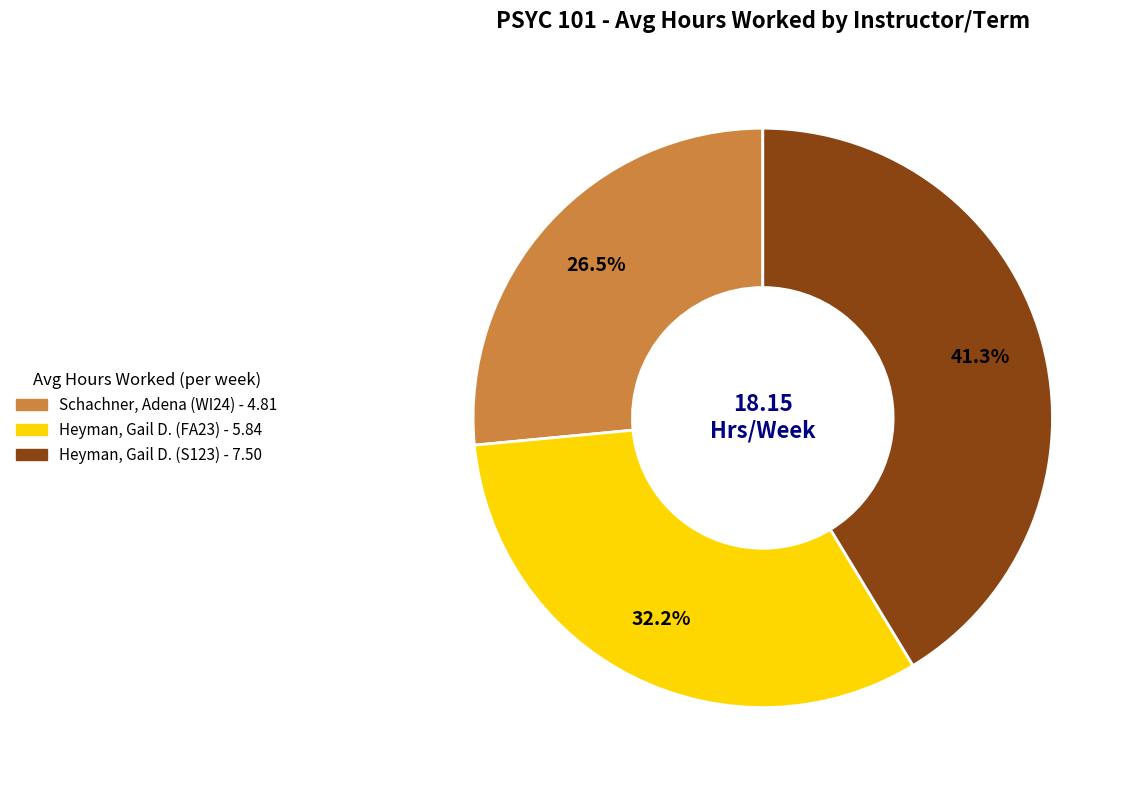

Is Schachner, Adena (WI24) the majority of the pie?

No